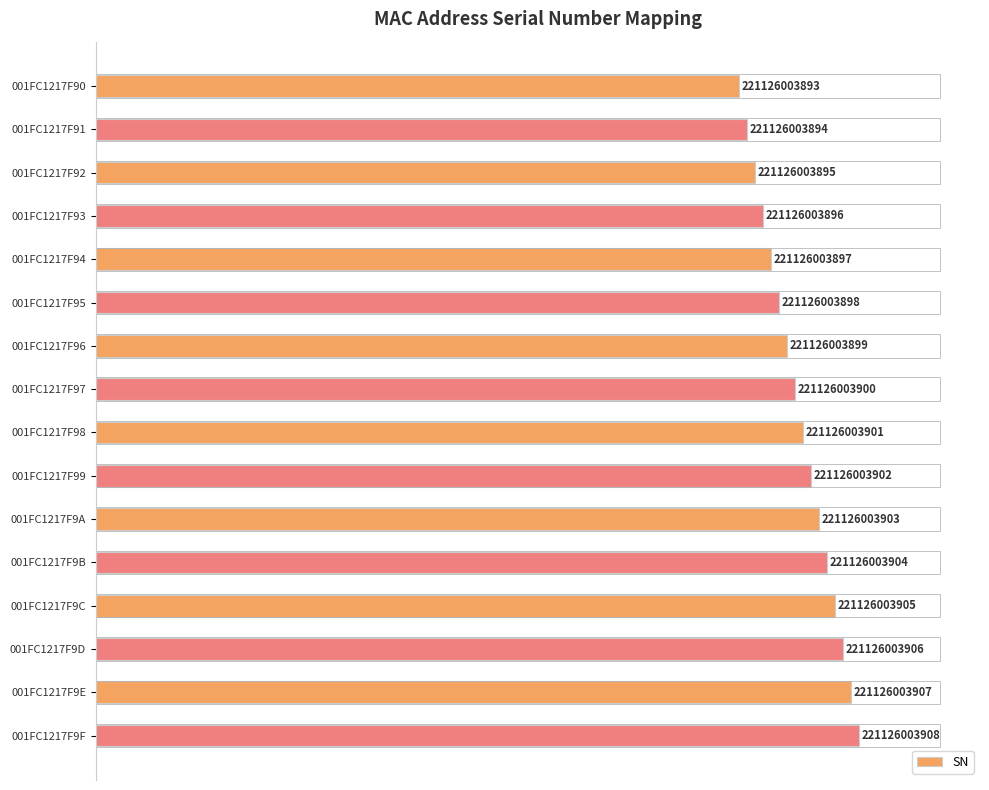

How many bars are there in total?

16